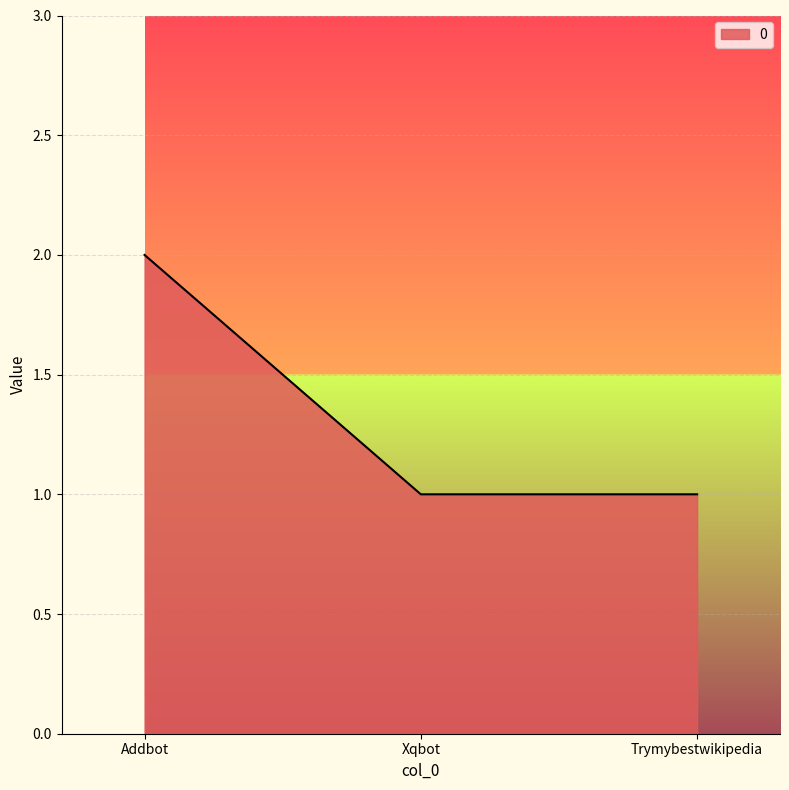

What is the smallest value displayed?

1